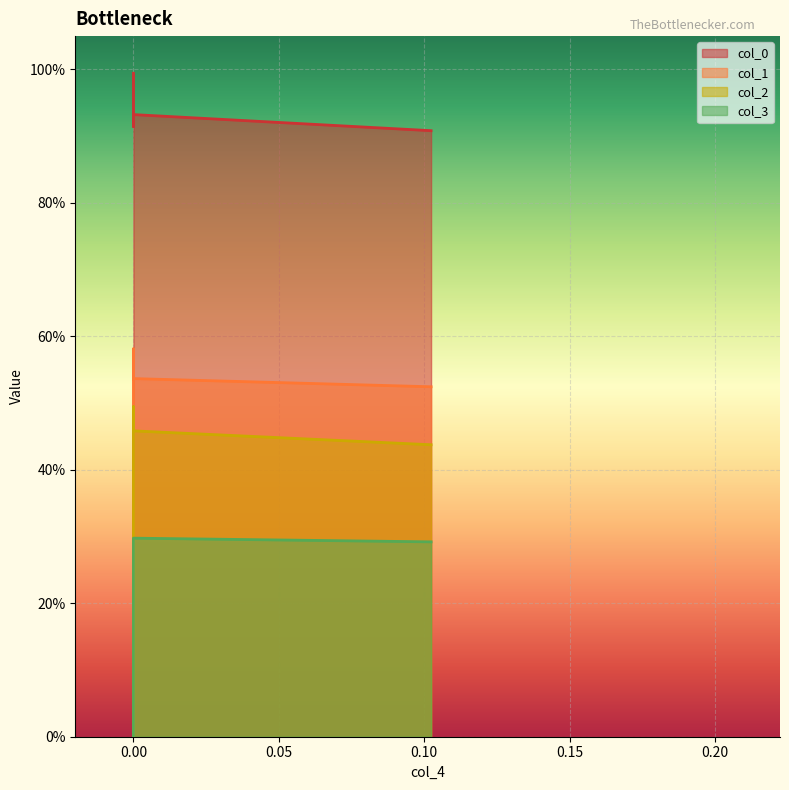

The col_0 series shows 0.9 at 0.10237014624306606. True or false?

True